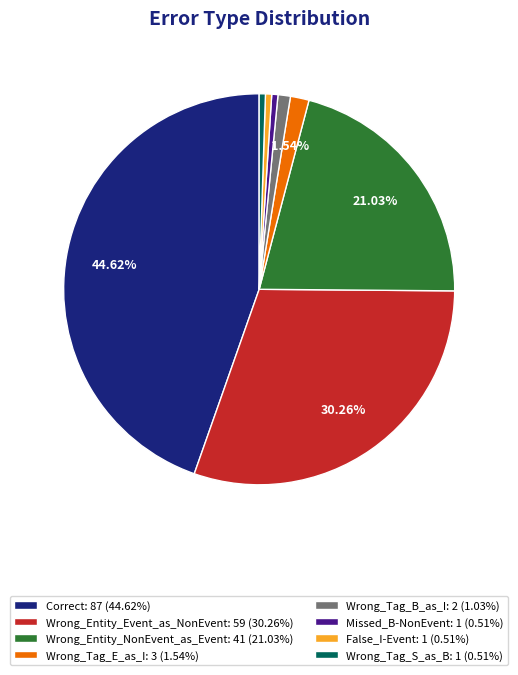

Combined, do Correct: 87 (44.62%) and Missed_B-NonEvent: 1 (0.51%) account for over 50%?

No